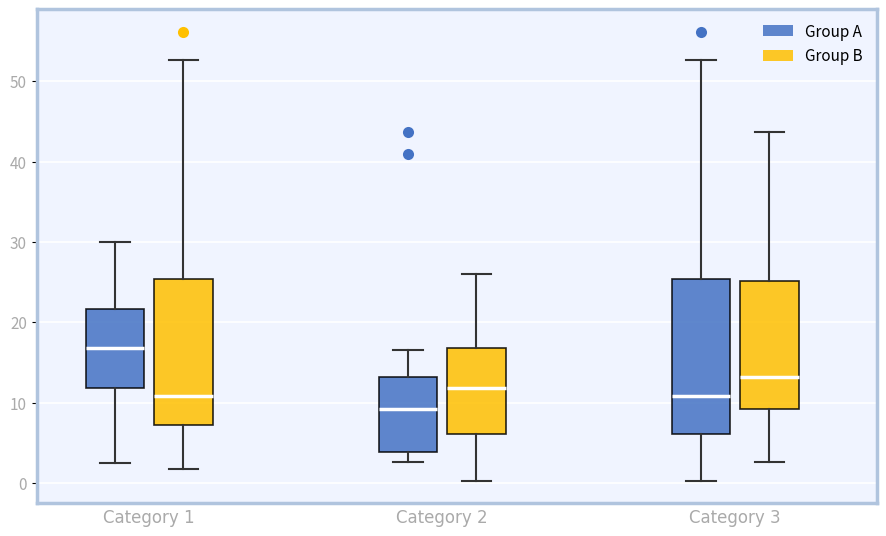

Comparing the boxes themselves (not the whiskers), which one is the tallest?

Category 3 (Group A)